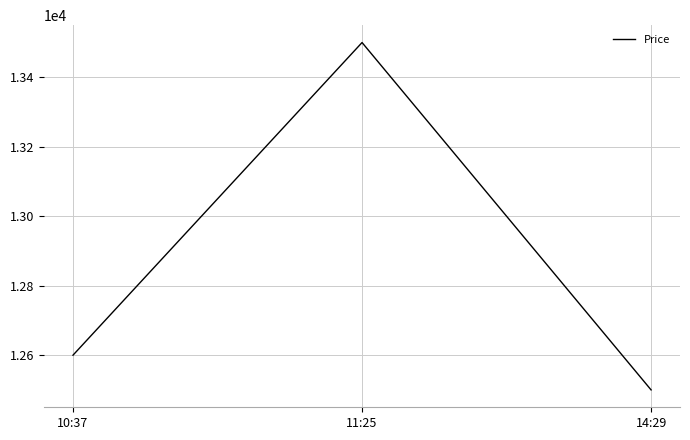

Reading left to right, extract all data points from this chart.

12600	13500	12500